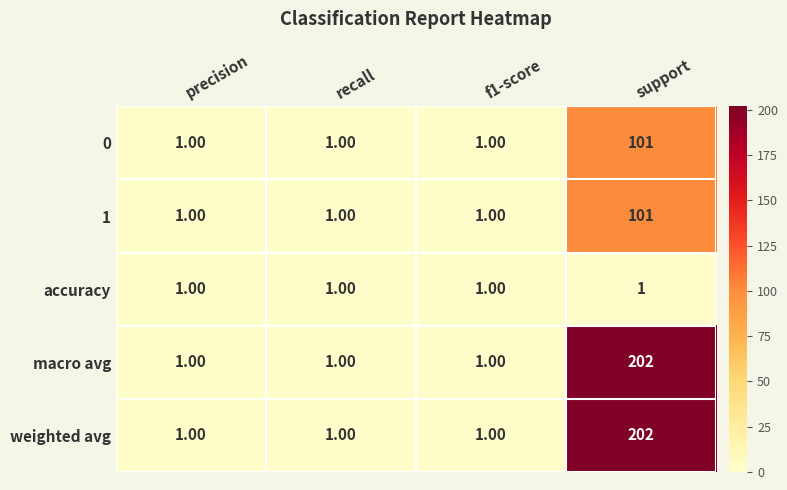

What is the total value across all series at support?

607